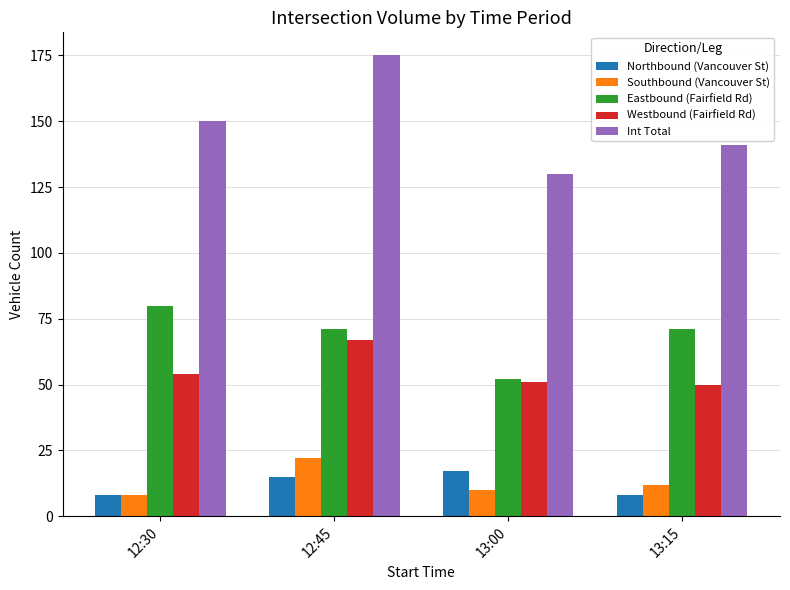

What is the label of the 1st bar from the right?

13:15